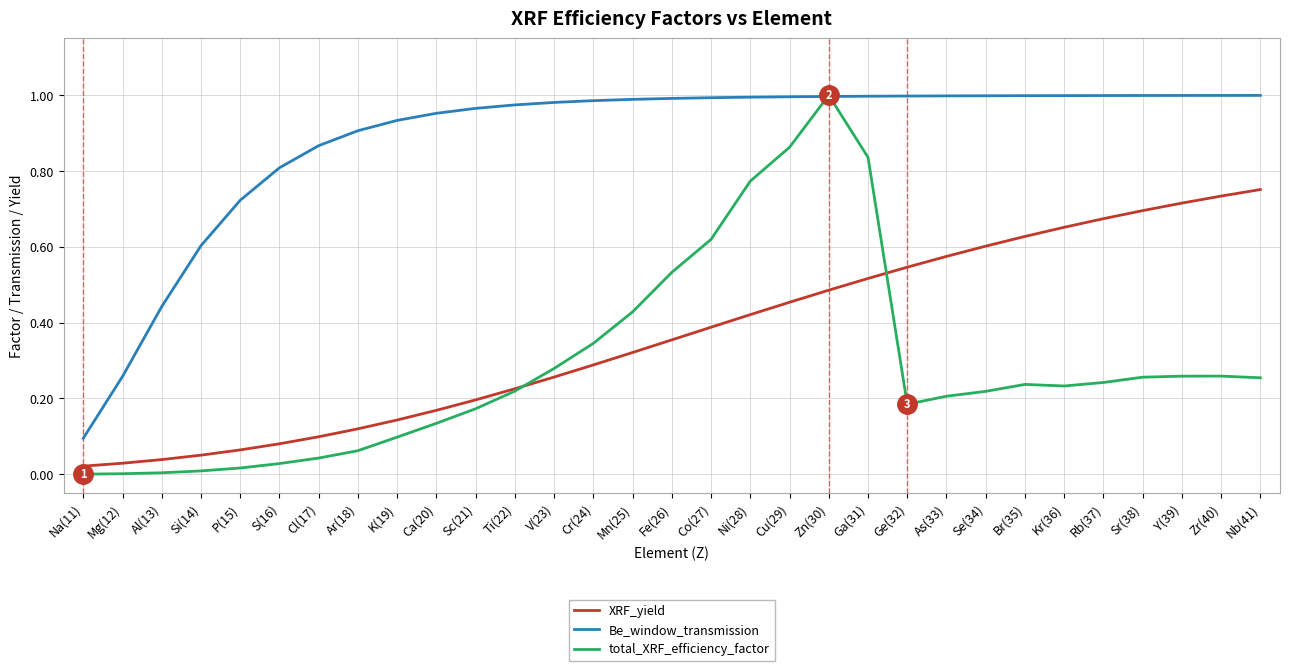

What is the total value across all series at Ni(28)?

2.2